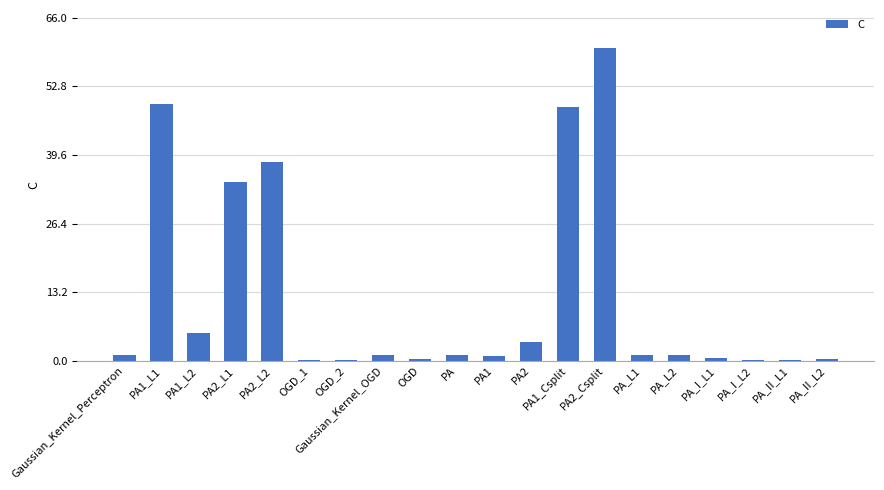

True or false: the data shows 8.8 at PA1_L2.

False